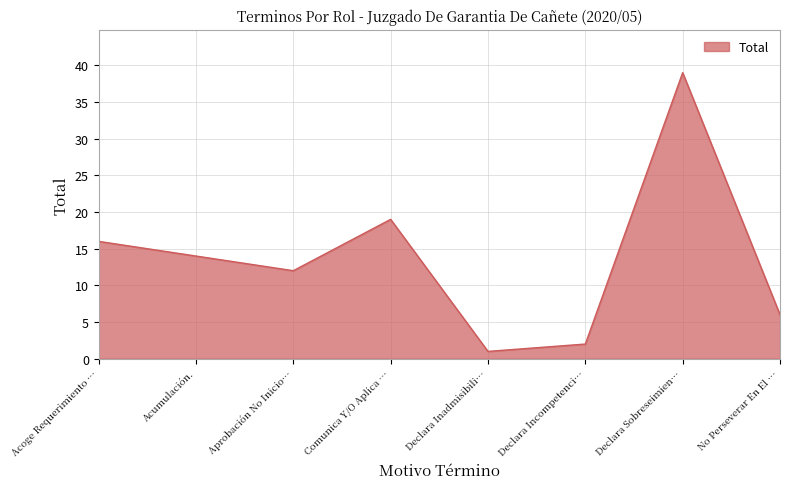

How many interior local peaks (higher than both neighbors) does the data have?

2